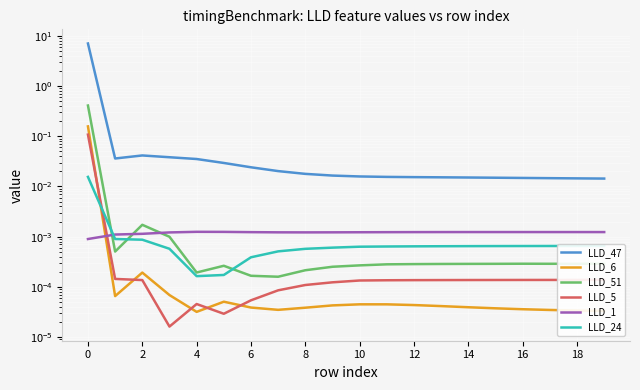

Between 19 and 11, which is larger?

11